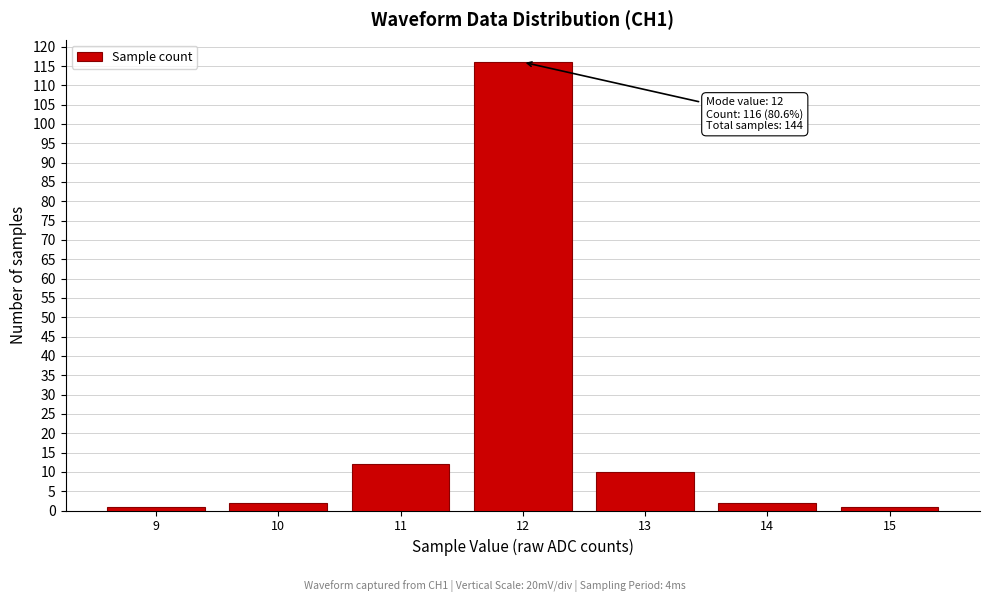

Which range on the x-axis has the tallest bar?

11.5 to 12.5